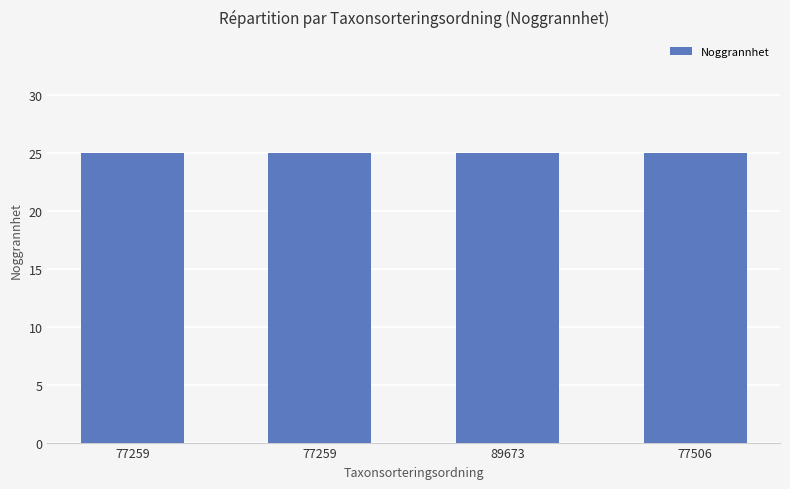

Reading left to right, transcribe all the data shown in this chart.

Id: 77259=104990748.0	77259=104989072.0	89673=104989150.0	77506=104989061.0
Ost: 77259=571338.0	77259=571382.7	89673=571383.6	77506=571374.7
Nord: 77259=7062024.9	77259=7061972.2	89673=7061975.3	77506=7061956.0
TaxonId: 77259=228912.0	77259=228912.0	89673=658.0	77506=6425.0
Noggrannhet: 77259=25.0	77259=25.0	89673=25.0	77506=25.0